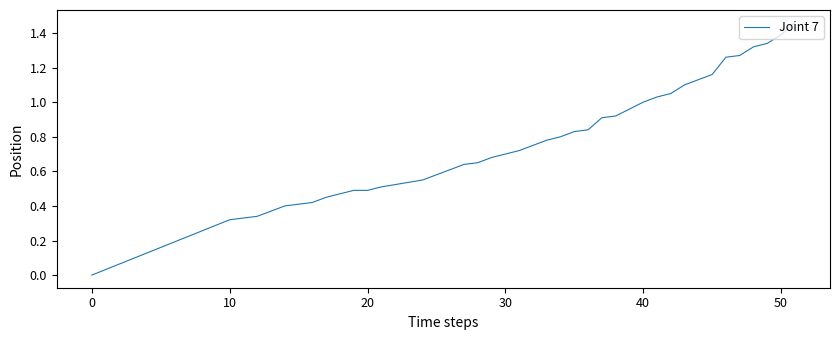

Is this an area chart (filled region under the line)?

No